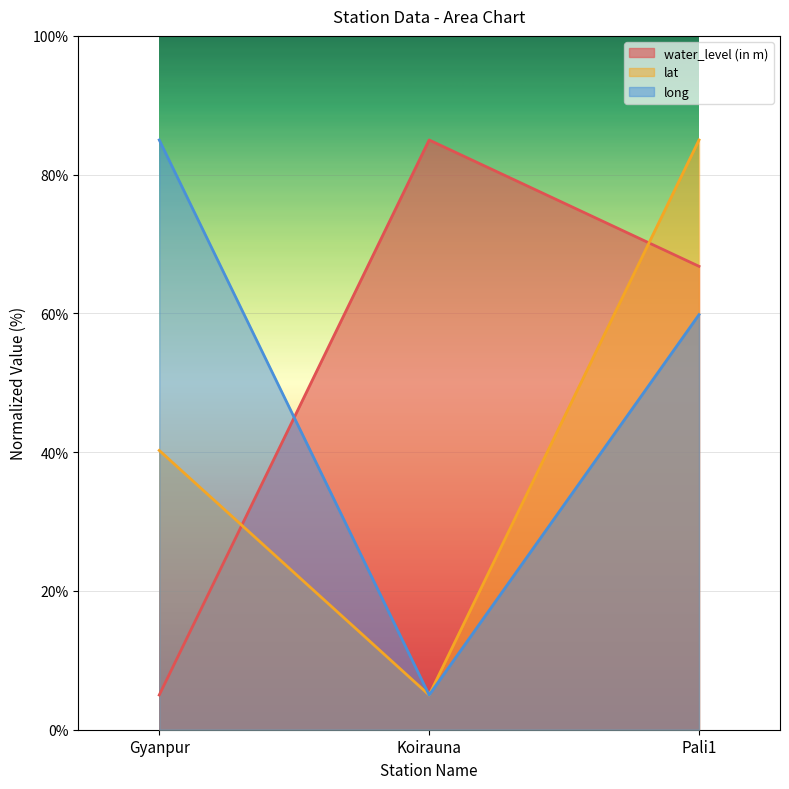

What is the label of the 1st point from the right?

Pali1